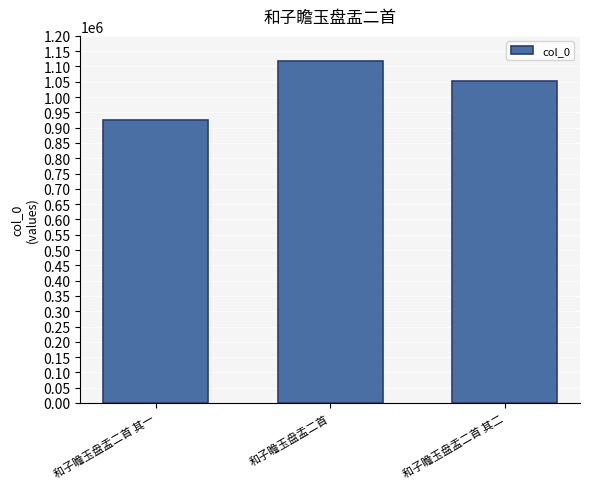

Reading right to left, list all the values displayed in this chart.

和子瞻玉盘盂二首 其二=1051462	和子瞻玉盘盂二首=1117030	和子瞻玉盘盂二首 其一=924701